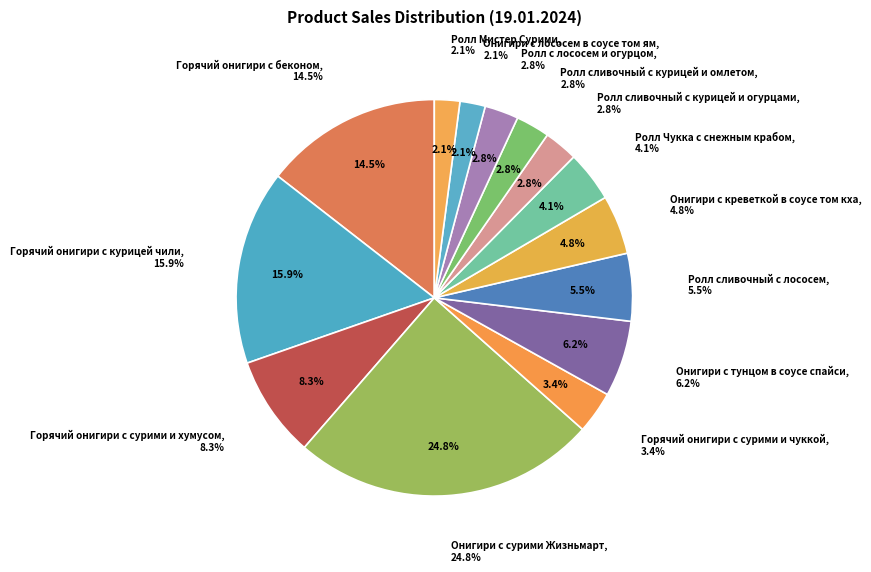

What is the smallest slice in the pie chart?

Онигири с лососем в соусе том ям